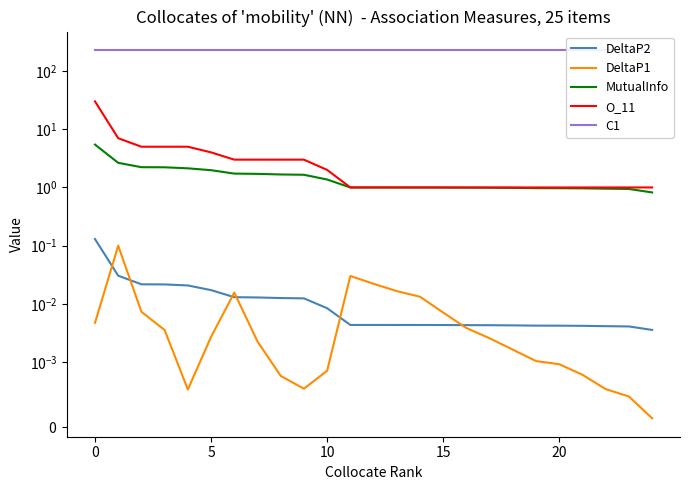

How many lines are shown in the chart?

5